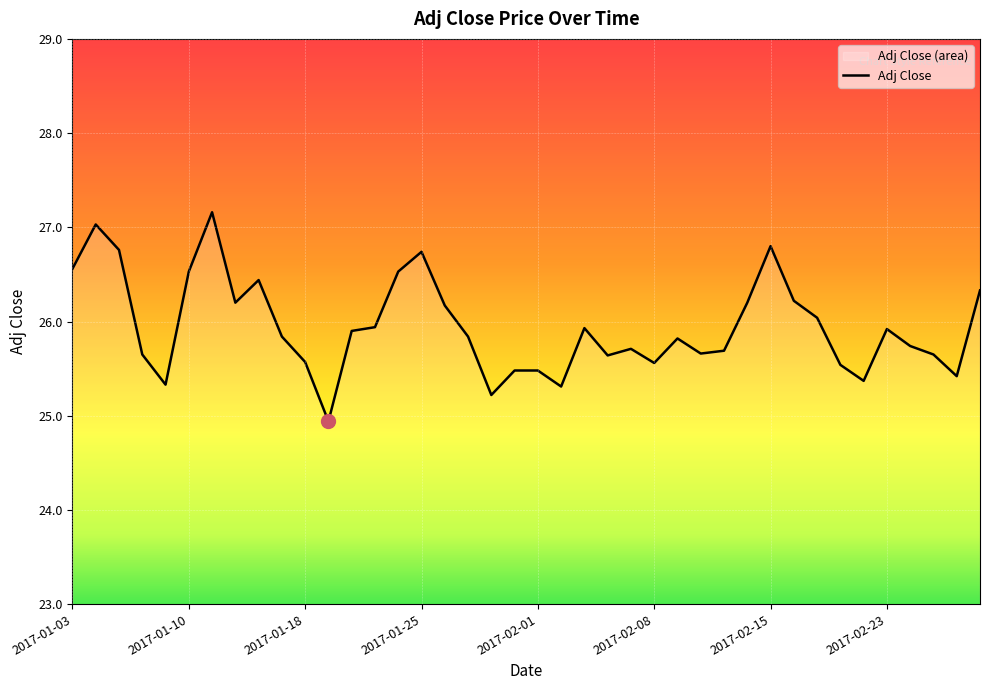

What is the maximum value shown in the chart?

27.2